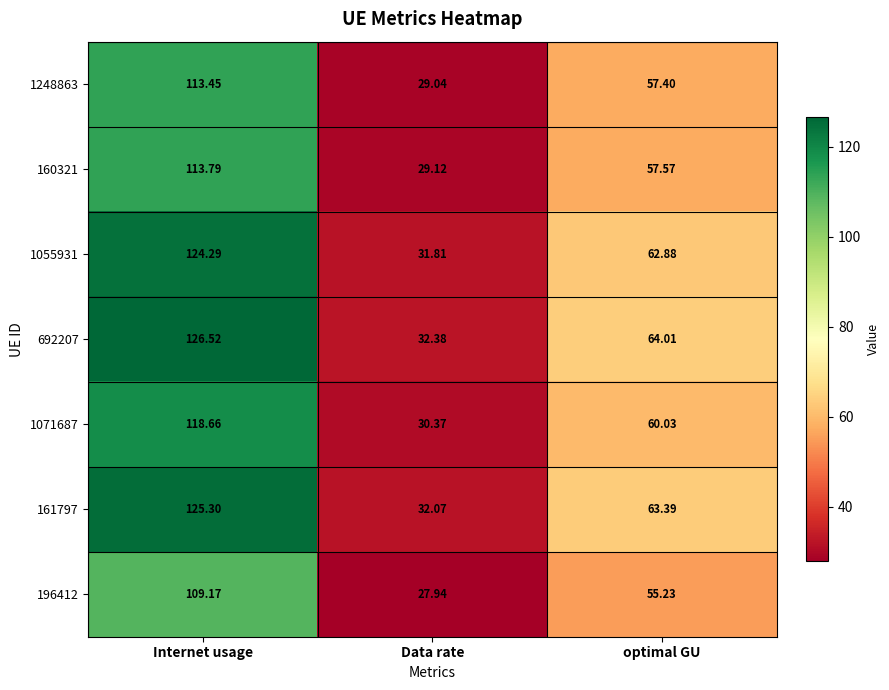

Where is 1248863 nearest to the value 71?

optimal GU